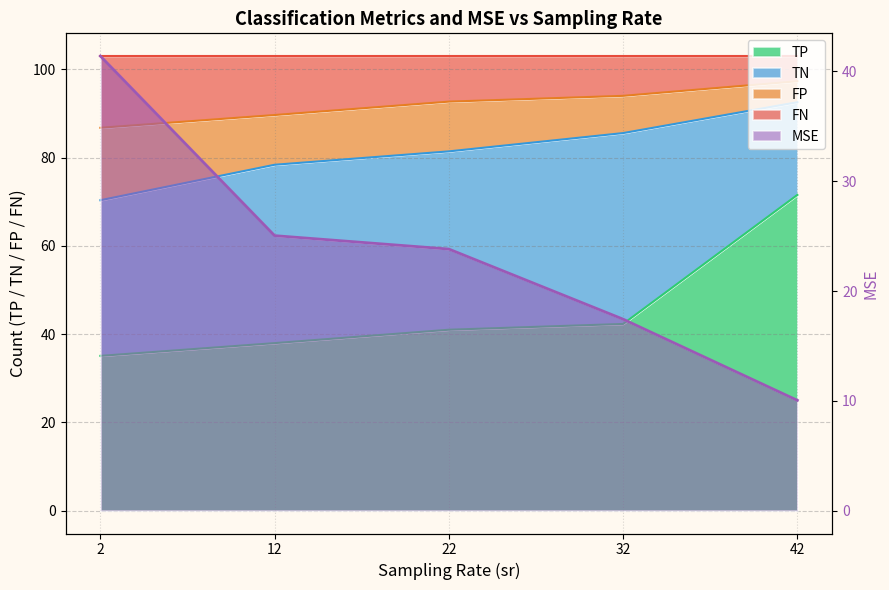

The value at 22 is 23.8. True or false?

True